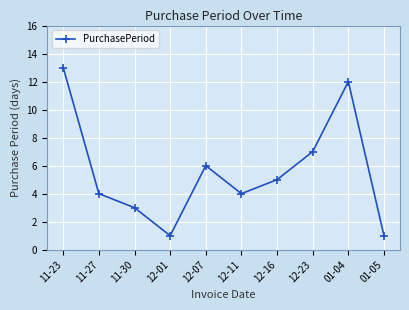

What is the ratio of the value at 01-04 to the value at 11-23?

0.9